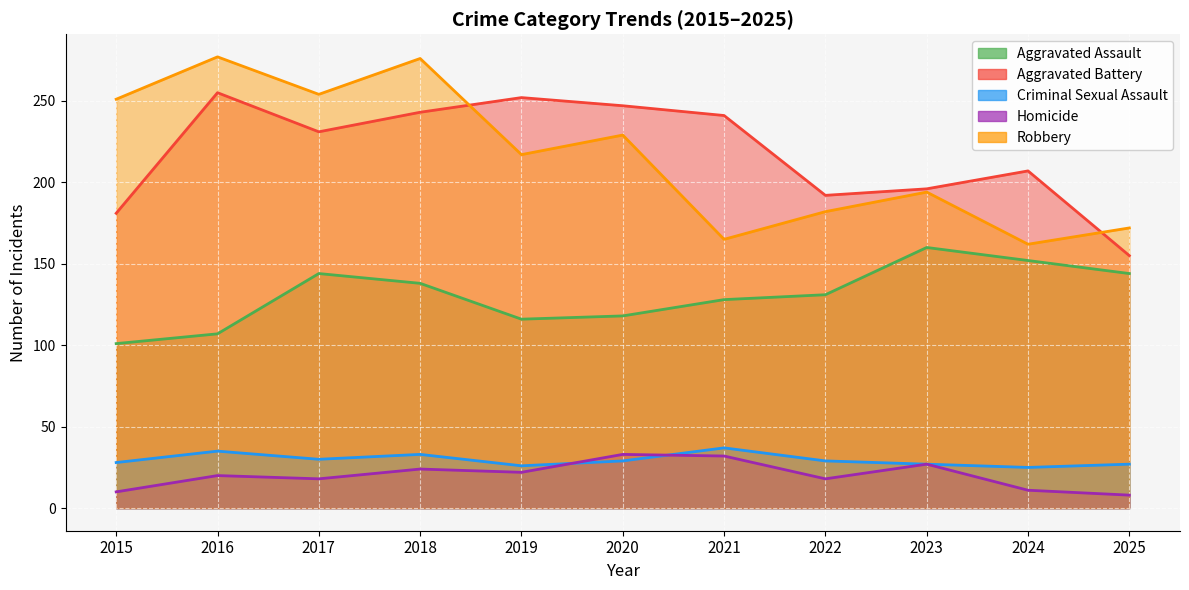

The value of Robbery at 2017 is 254. True or false?

True